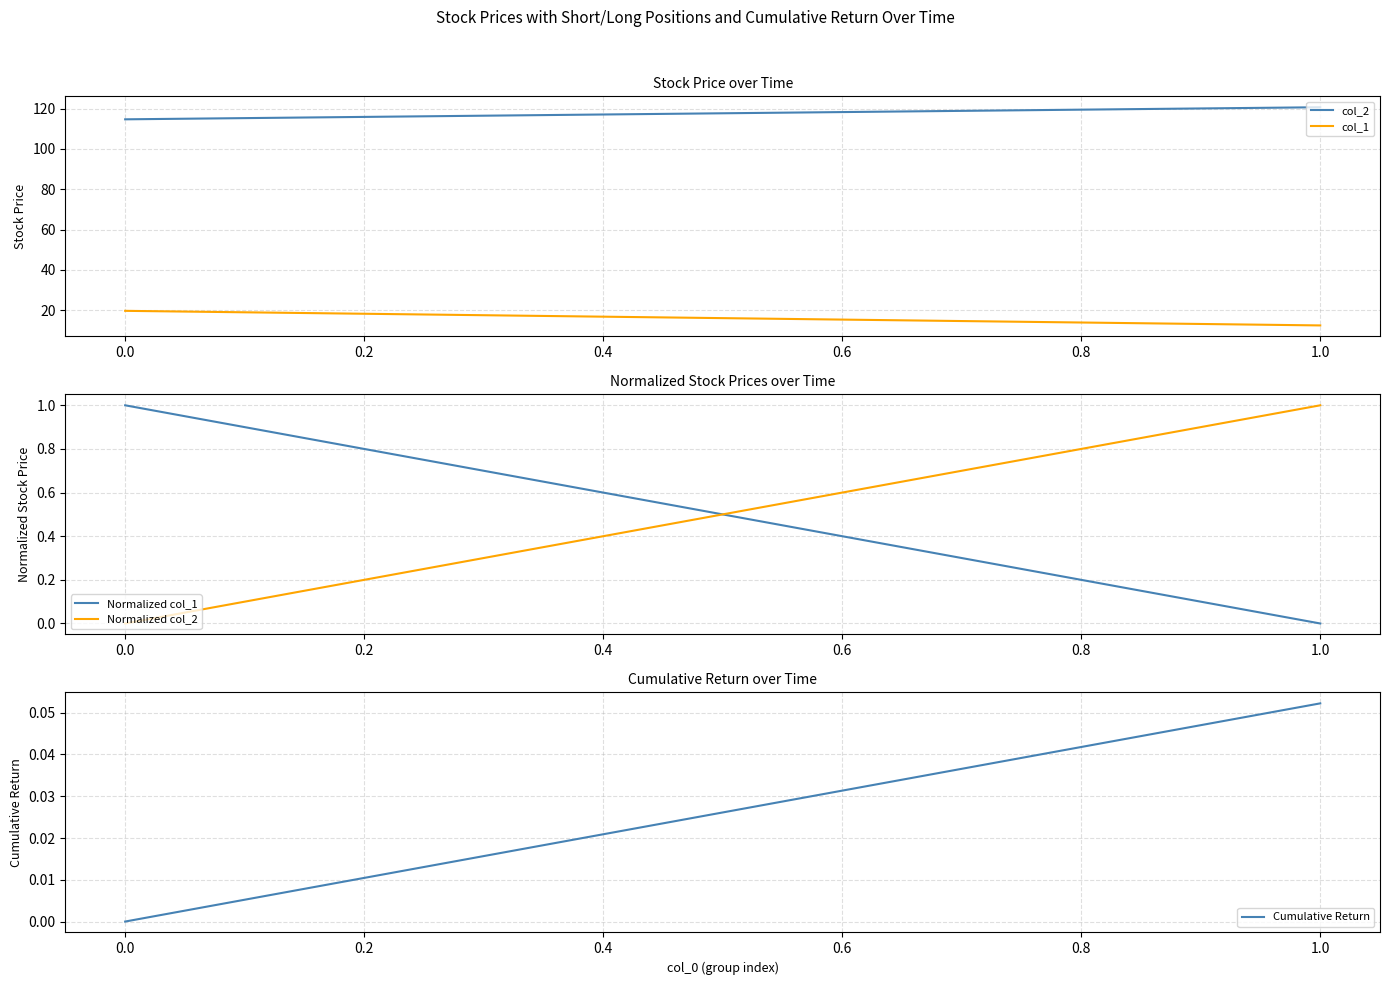

How many positive values does the Normalized col_1 series have?

1